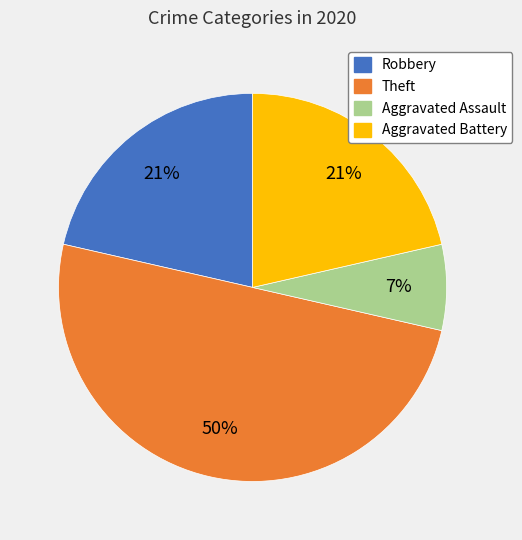

How many segments does this pie chart have?

4